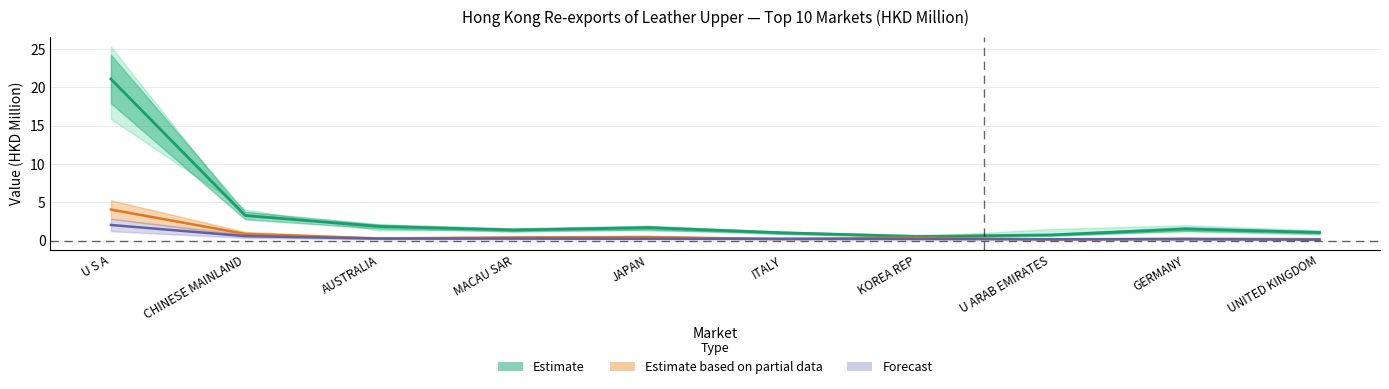

Where is the data nearest to the value 10?

CHINESE MAINLAND